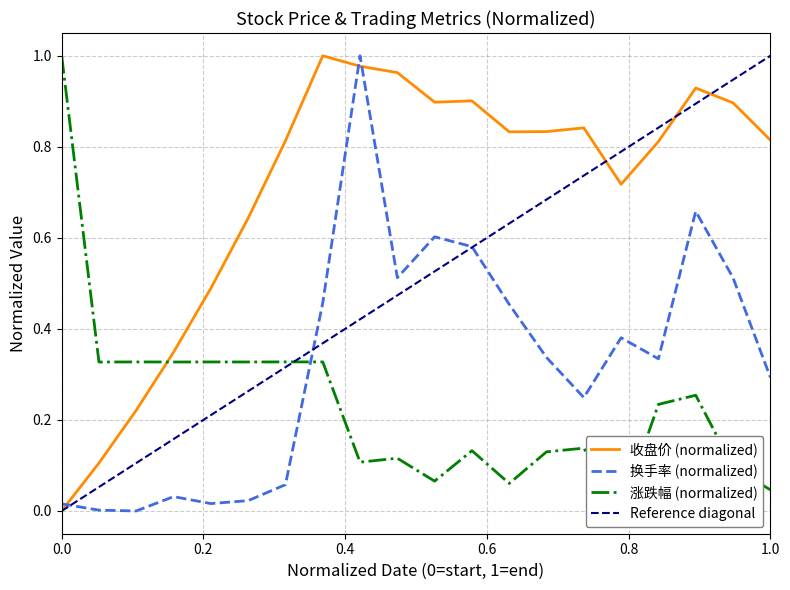

How many intersections are there between 涨跌幅 and 收盘价?

1